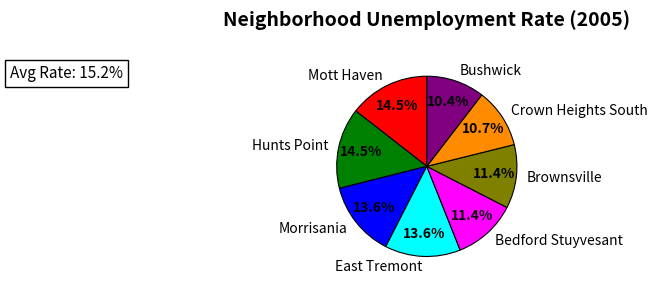

How much of the chart is everything except Hunts Point?

85.5%